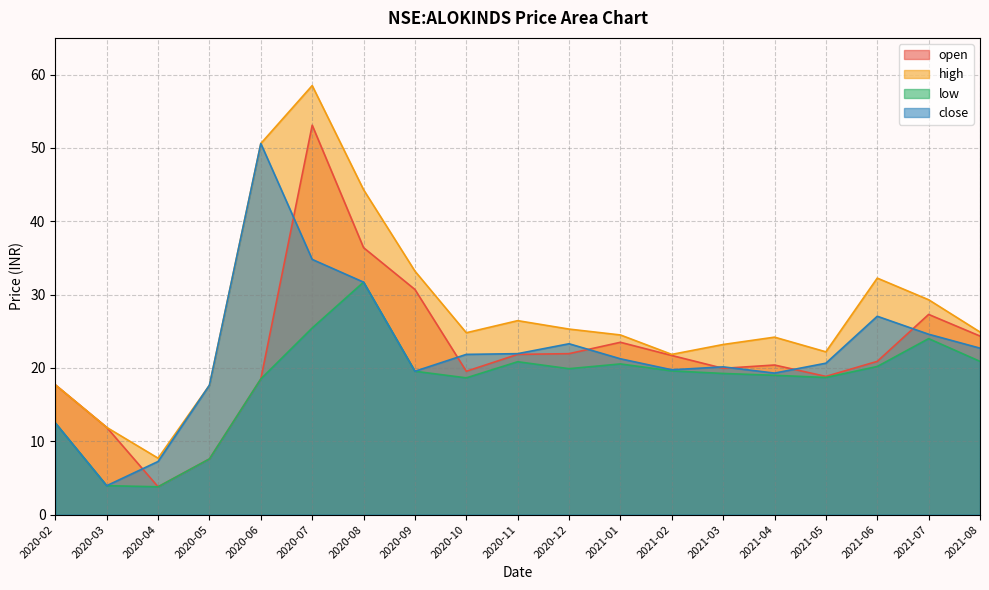

At which label does close first exceed 21?

2020-06